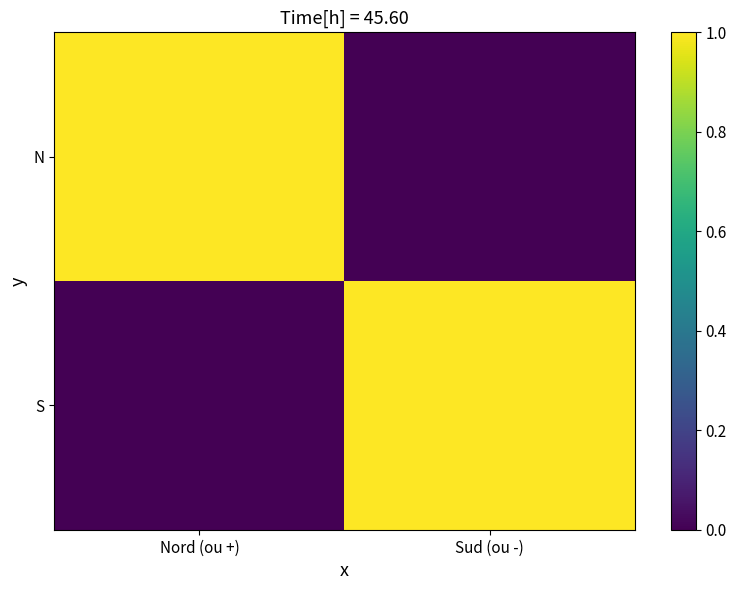

Reading left to right, transcribe all the data shown in this chart.

N: Nord (ou +)=1	Sud (ou -)=0
S: Nord (ou +)=0	Sud (ou -)=1